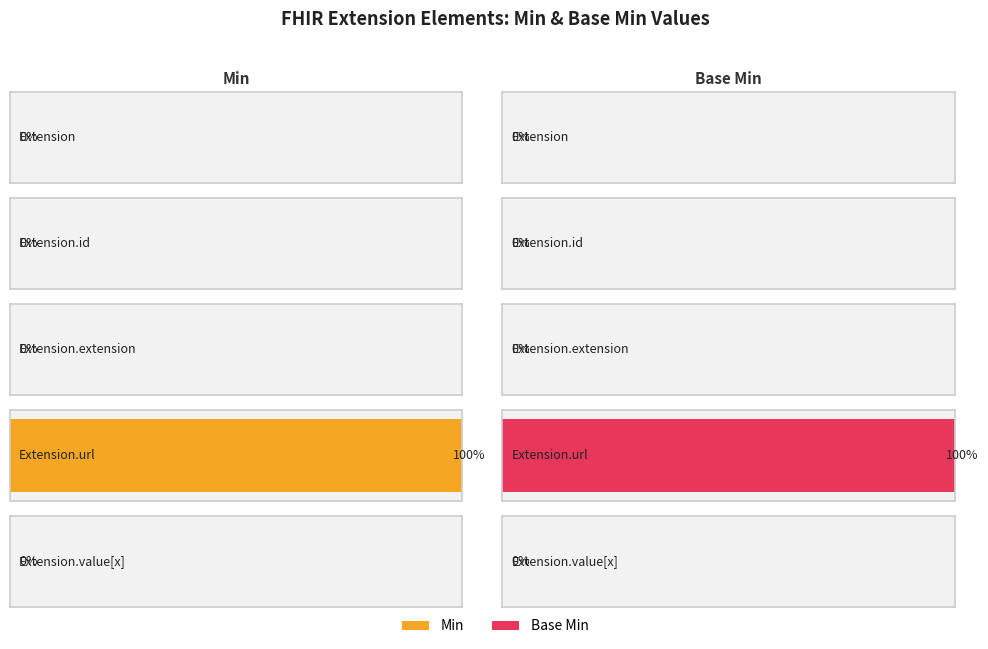

Which series has the widest spread of values?

Min